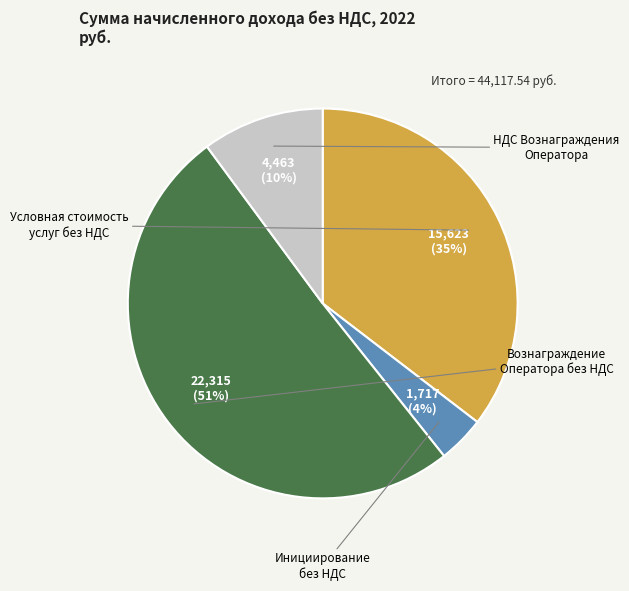

To the nearest percent, what is the average slice percentage?

25%